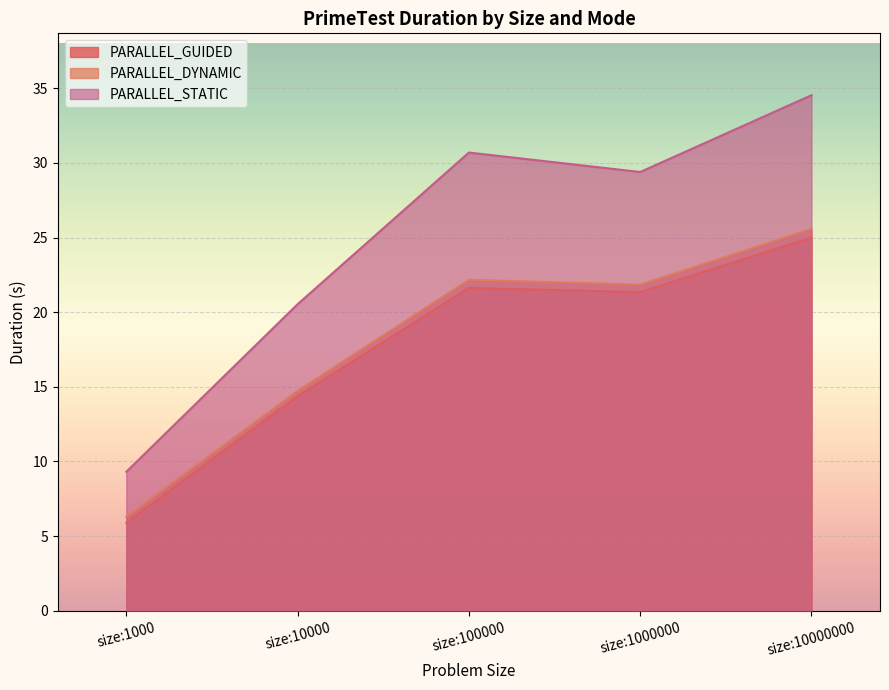

Count the number of categories in the chart.

5